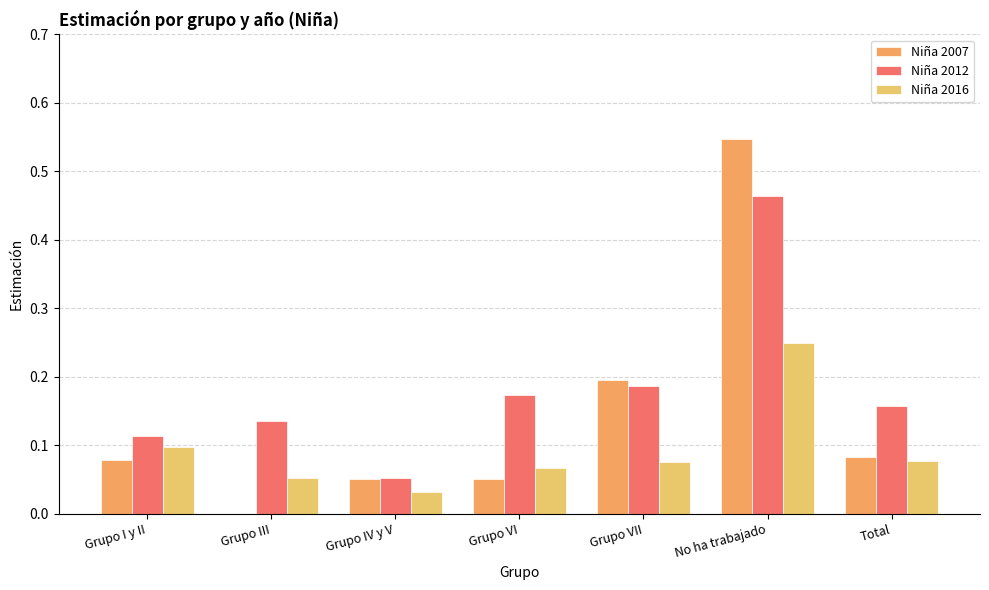

How many series are shown in this chart?

3